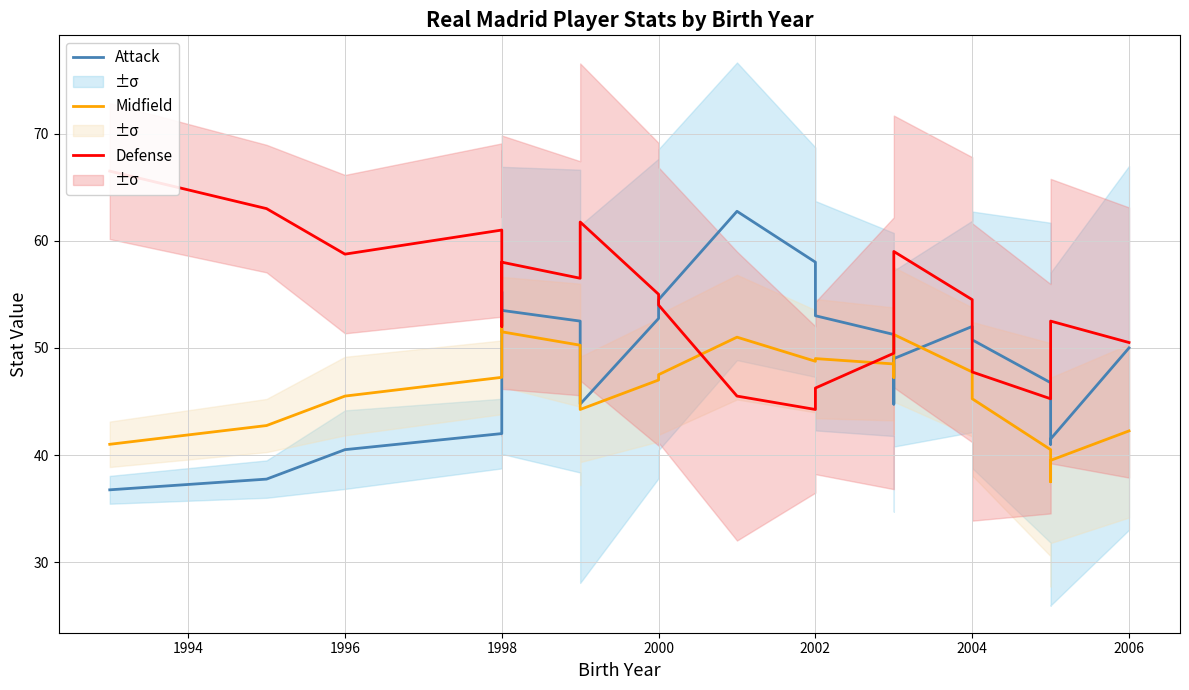

After their last crossing, which series has the higher values: Defense or Midfield?

Defense